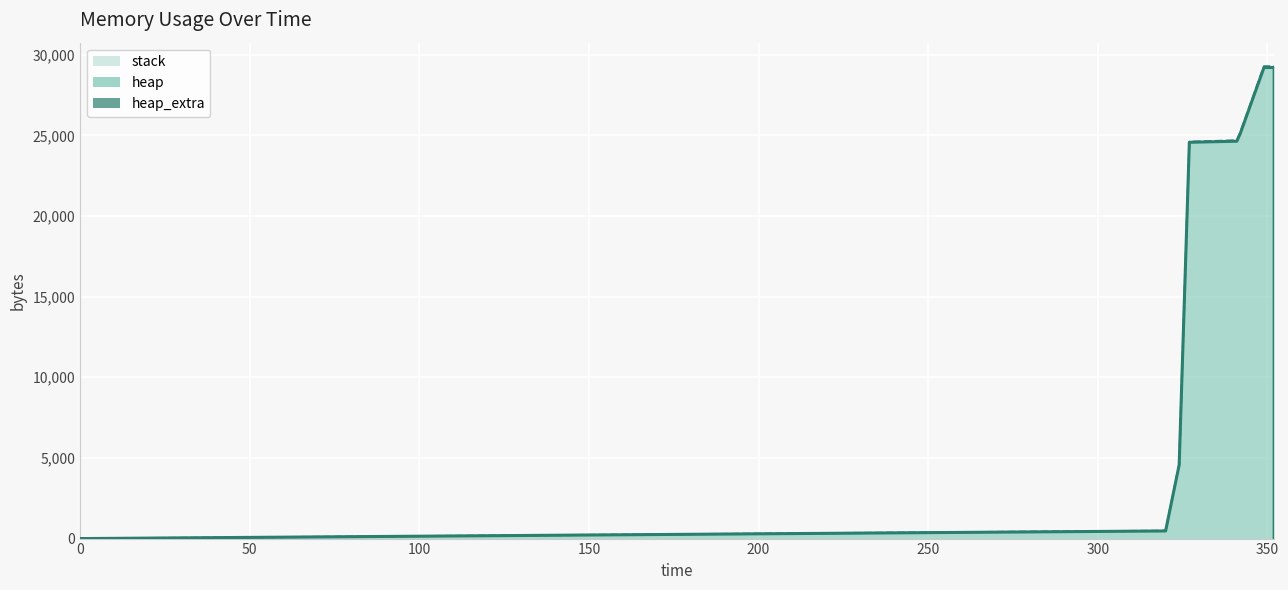

True or false: stack has a value of 0 at 7.

True